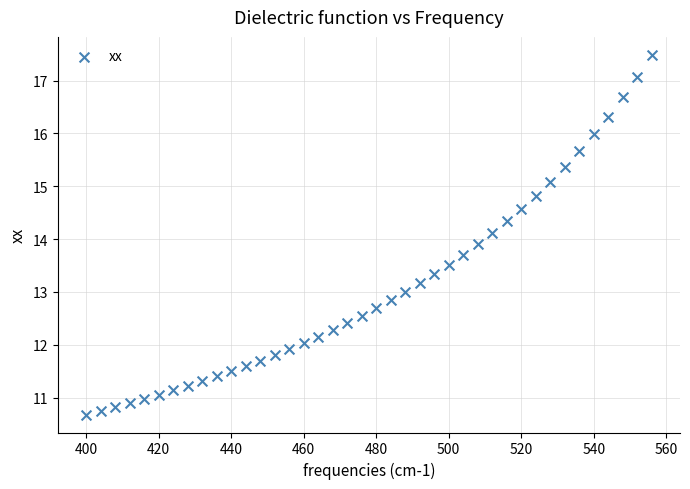

What is the range of Y values (max minus min)?

6.8